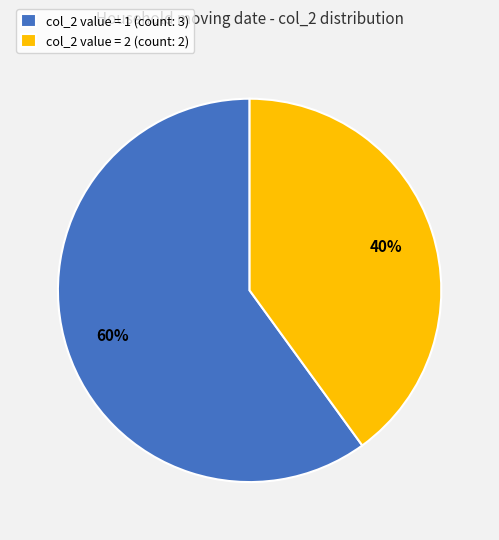

True or false: col_2 value = 1 (count: 3) accounts for 69% of the total.

False